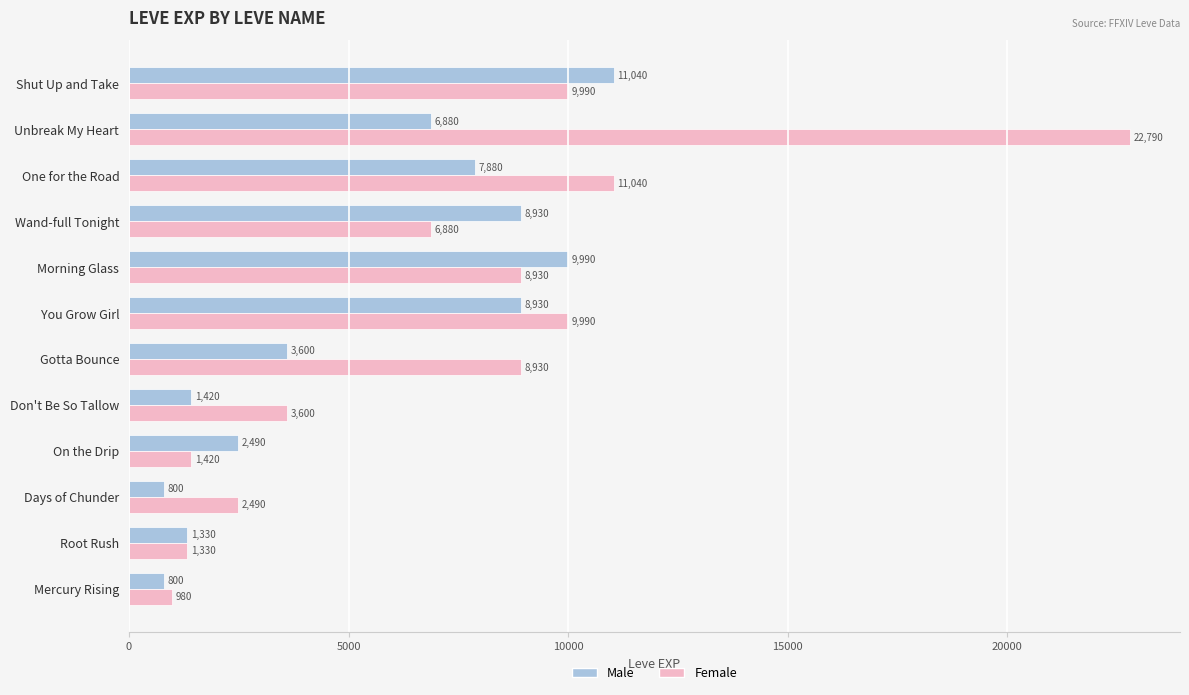

The Female series shows 1420 at On the Drip. True or false?

True